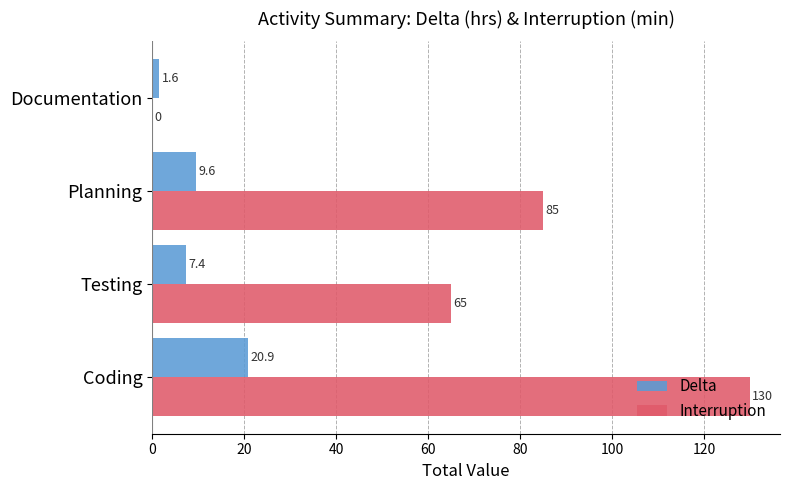

What are all the series names shown in the legend?

Delta, Interruption